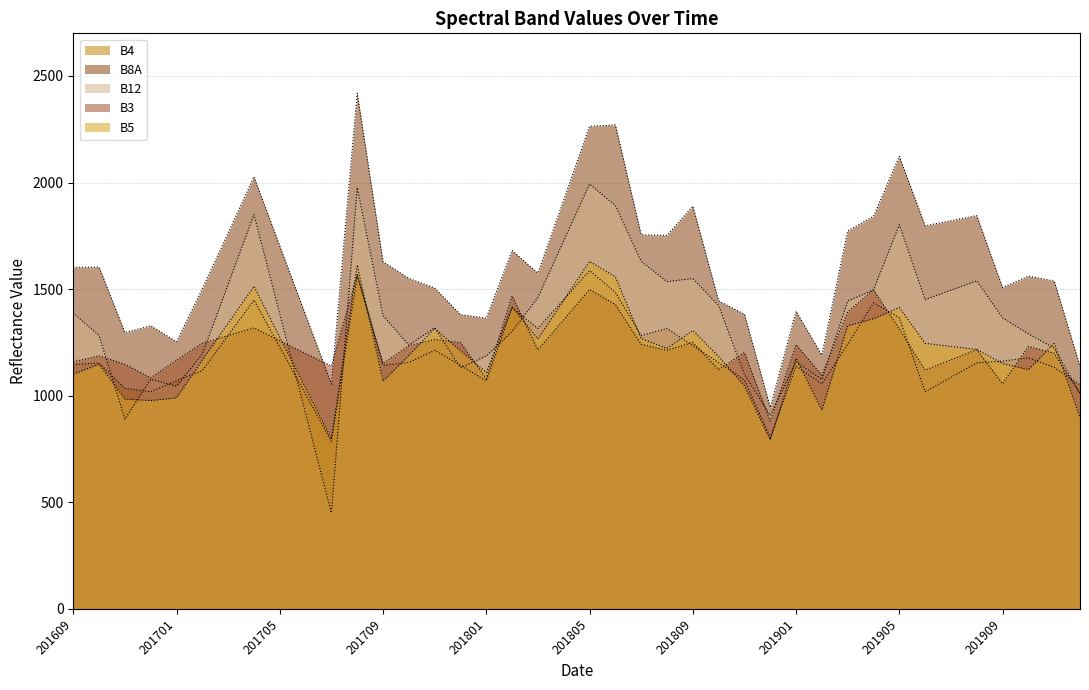

Which series has the largest total across all categories?

B8A